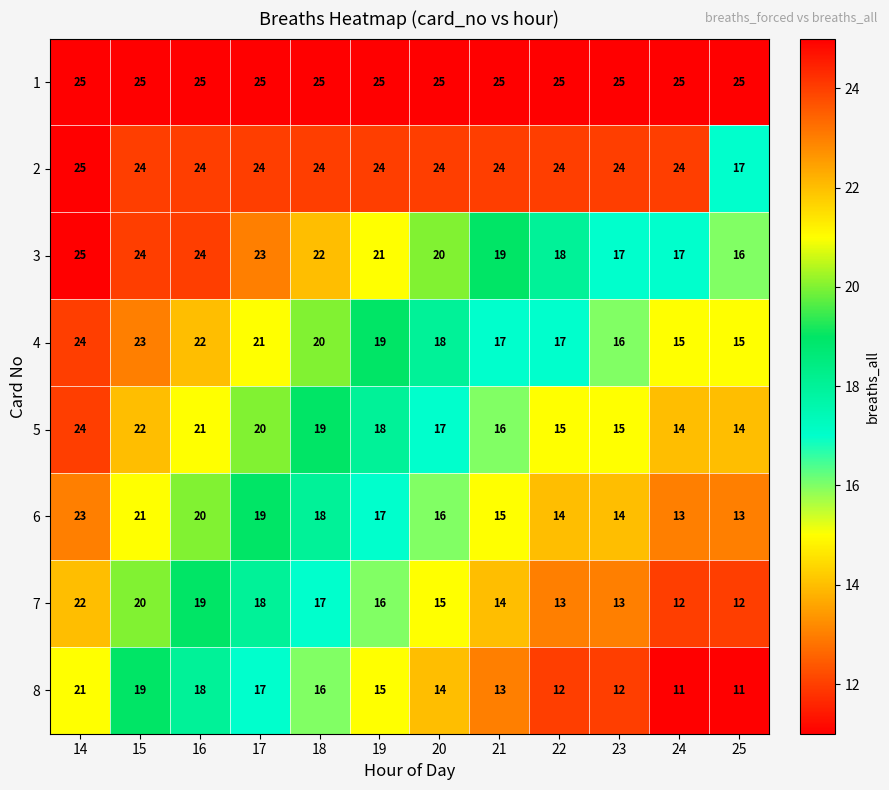

What value does the 5 series have at 17, to the nearest 5?

20